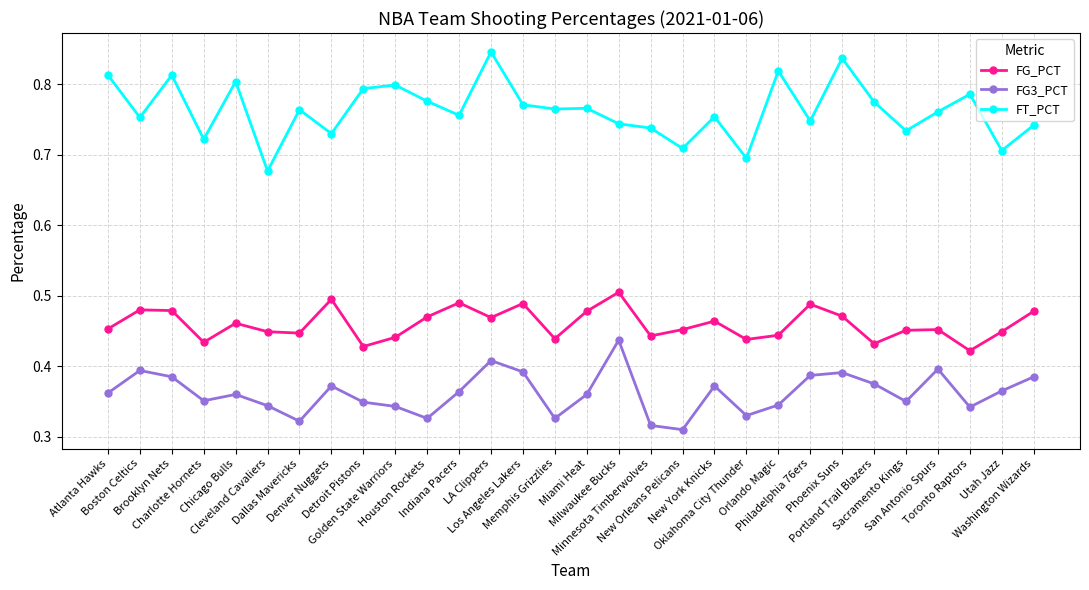

What is the sum of all FG3_PCT values?

10.9